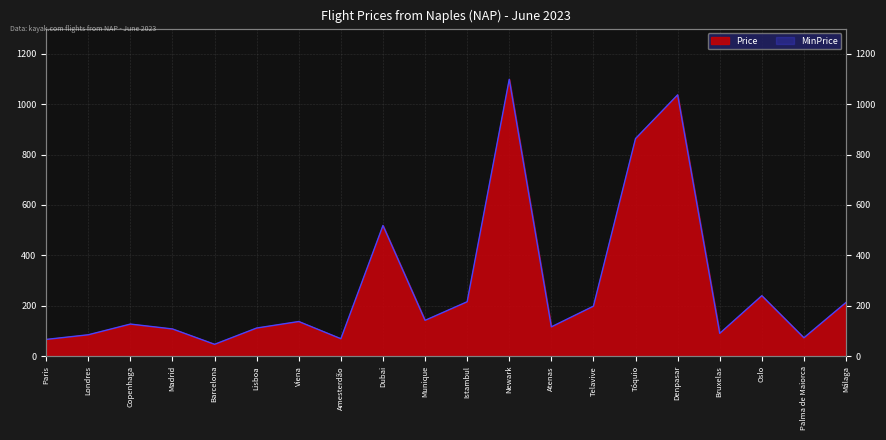

What is the difference between the maximum and minimum values in the Price series?

1051.8